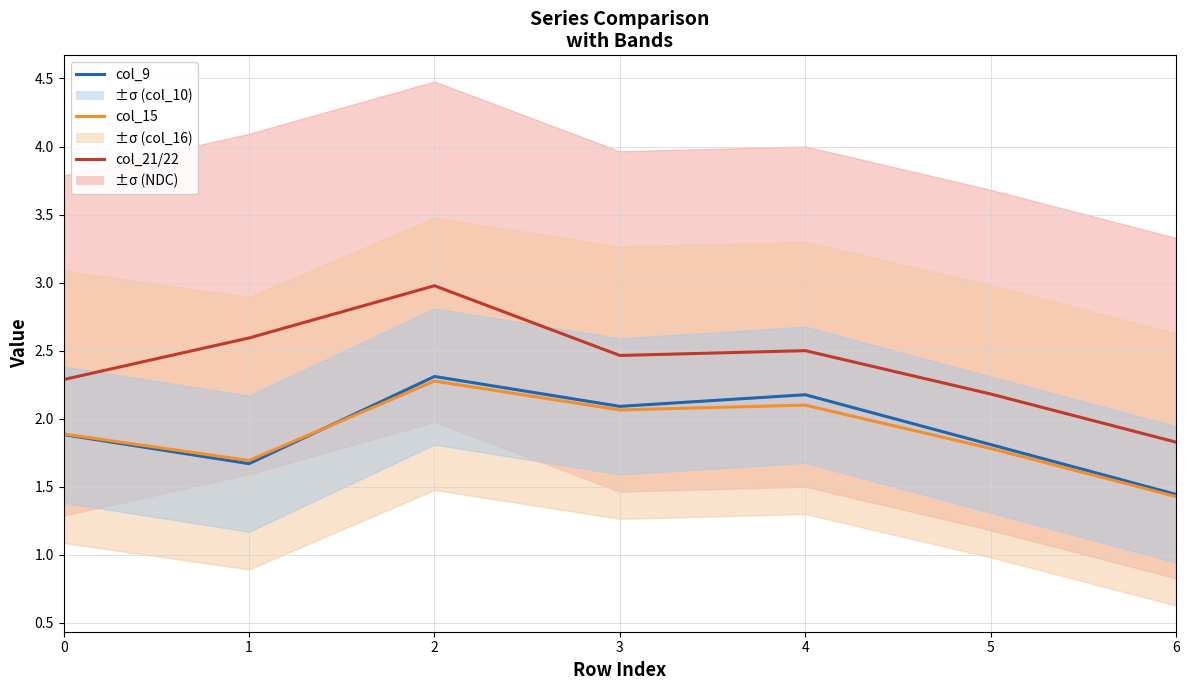

What is the spread (max minus min) of values at 2?

0.7